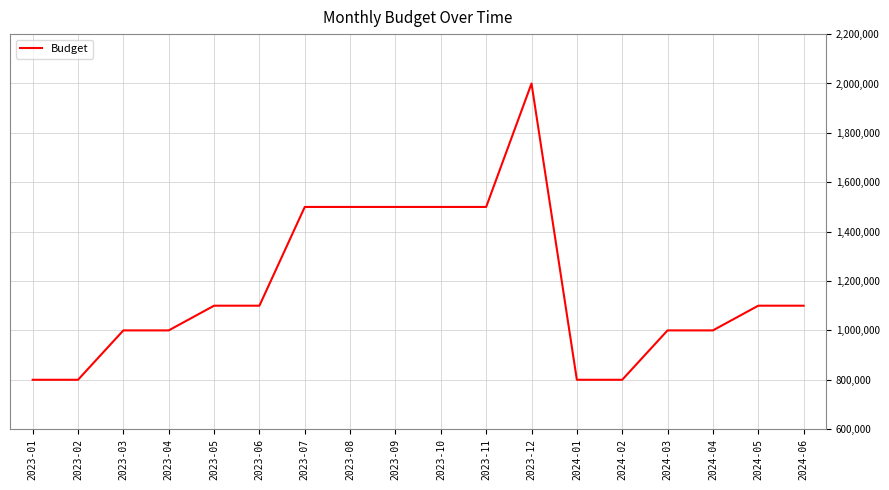

Reading left to right, list all the values displayed in this chart.

2023-01=800000	2023-02=800000	2023-03=1000000	2023-04=1000000	2023-05=1100000	2023-06=1100000	2023-07=1500000	2023-08=1500000	2023-09=1500000	2023-10=1500000	2023-11=1500000	2023-12=2000000	2024-01=800000	2024-02=800000	2024-03=1000000	2024-04=1000000	2024-05=1100000	2024-06=1100000